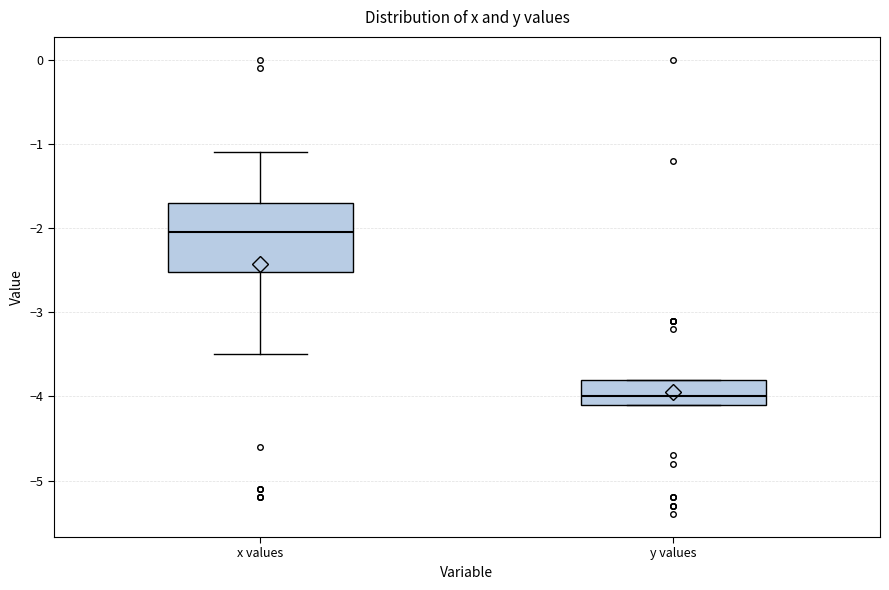

Comparing the boxes themselves (not the whiskers), which one is the tallest?

x values